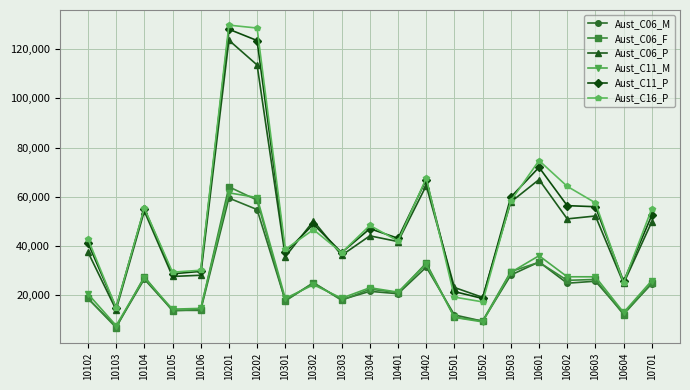

Which series has the largest range (max minus min)?

Aust_C16_P